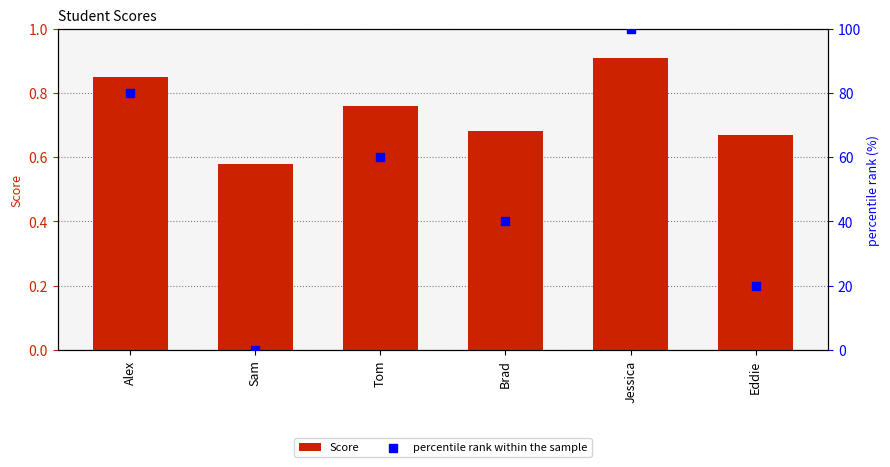

Which series contains the highest Y value?

percentile rank within the sample